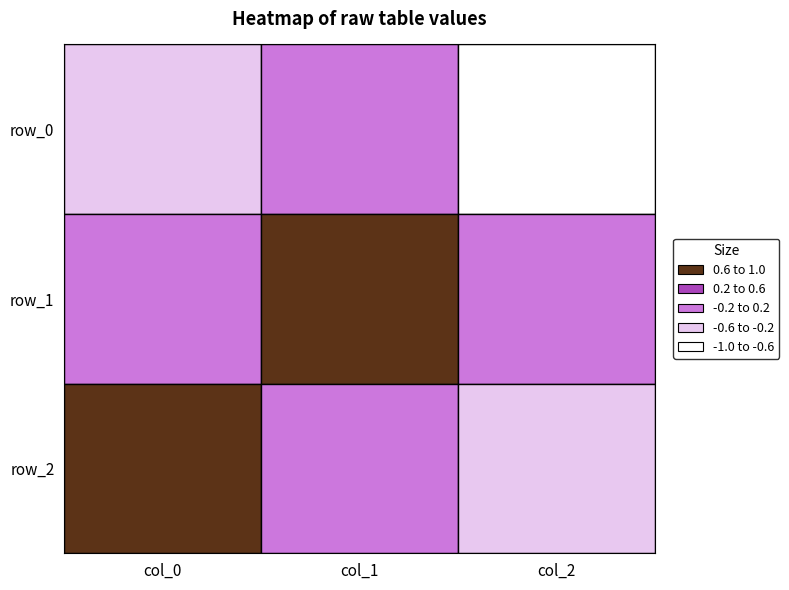

Is it true that row_0 equals -1.4 at 2?

False